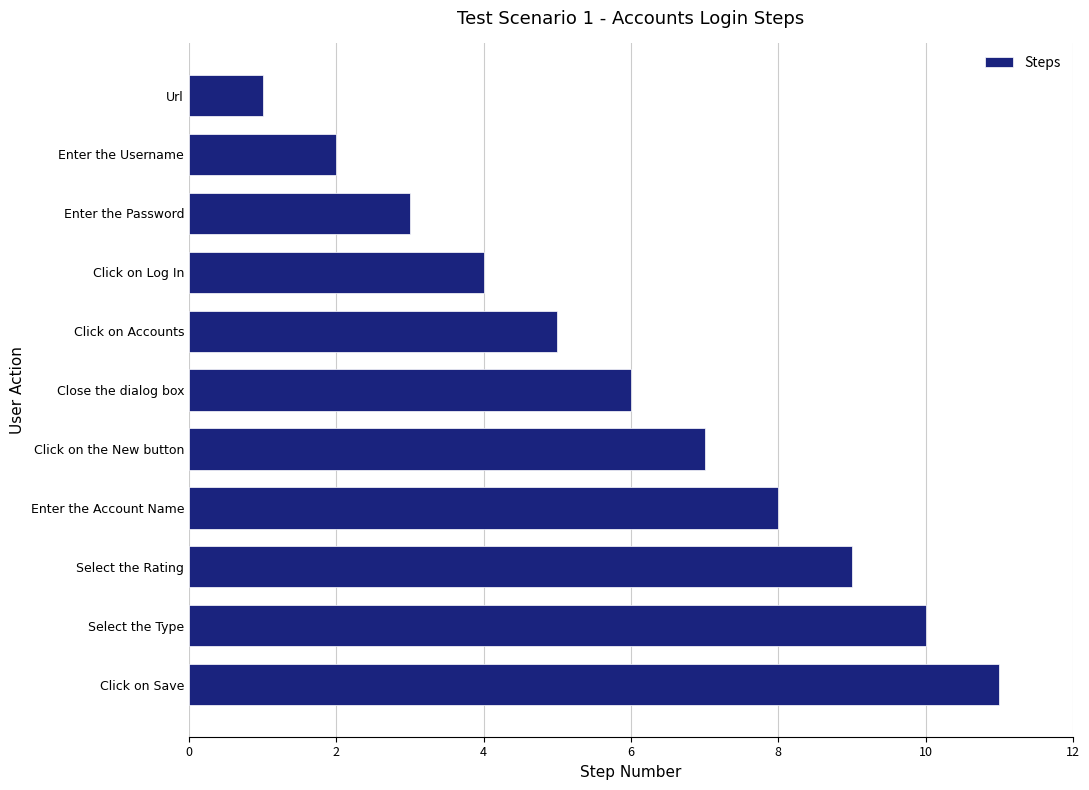

What is the label of the 4th bar from the top?

Click on Log In